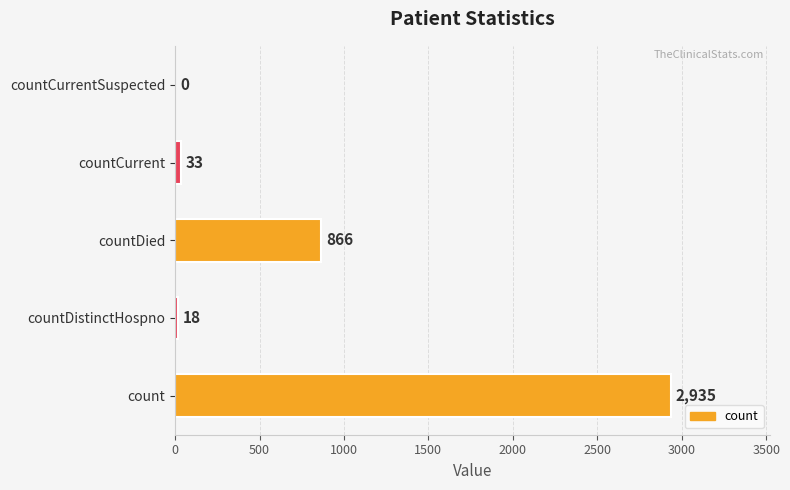

What is the ratio of the value at countDied to the value at countCurrent?

26.2